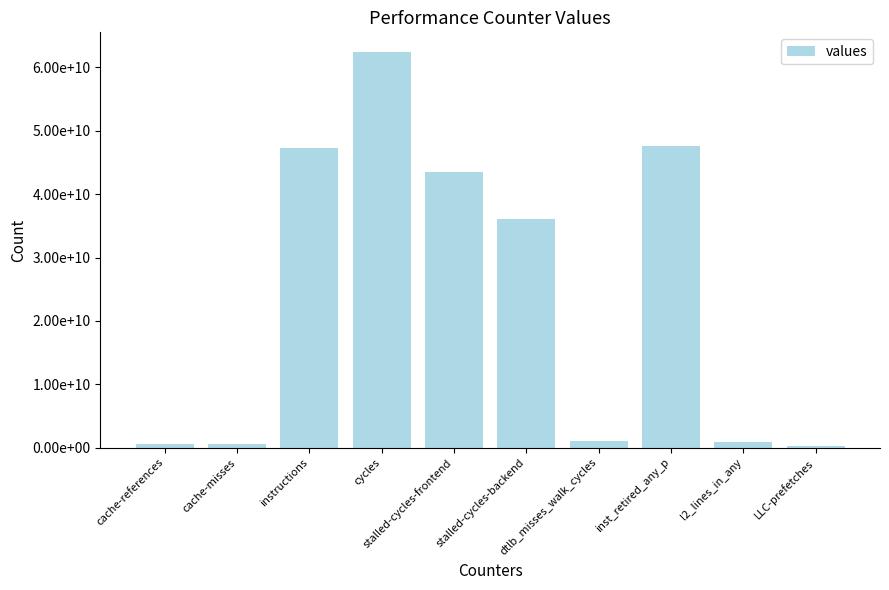

List the labels in order of value, smallest first.

LLC-prefetches, cache-misses, cache-references, l2_lines_in_any, dtlb_misses_walk_cycles, stalled-cycles-backend, stalled-cycles-frontend, instructions, inst_retired_any_p, cycles